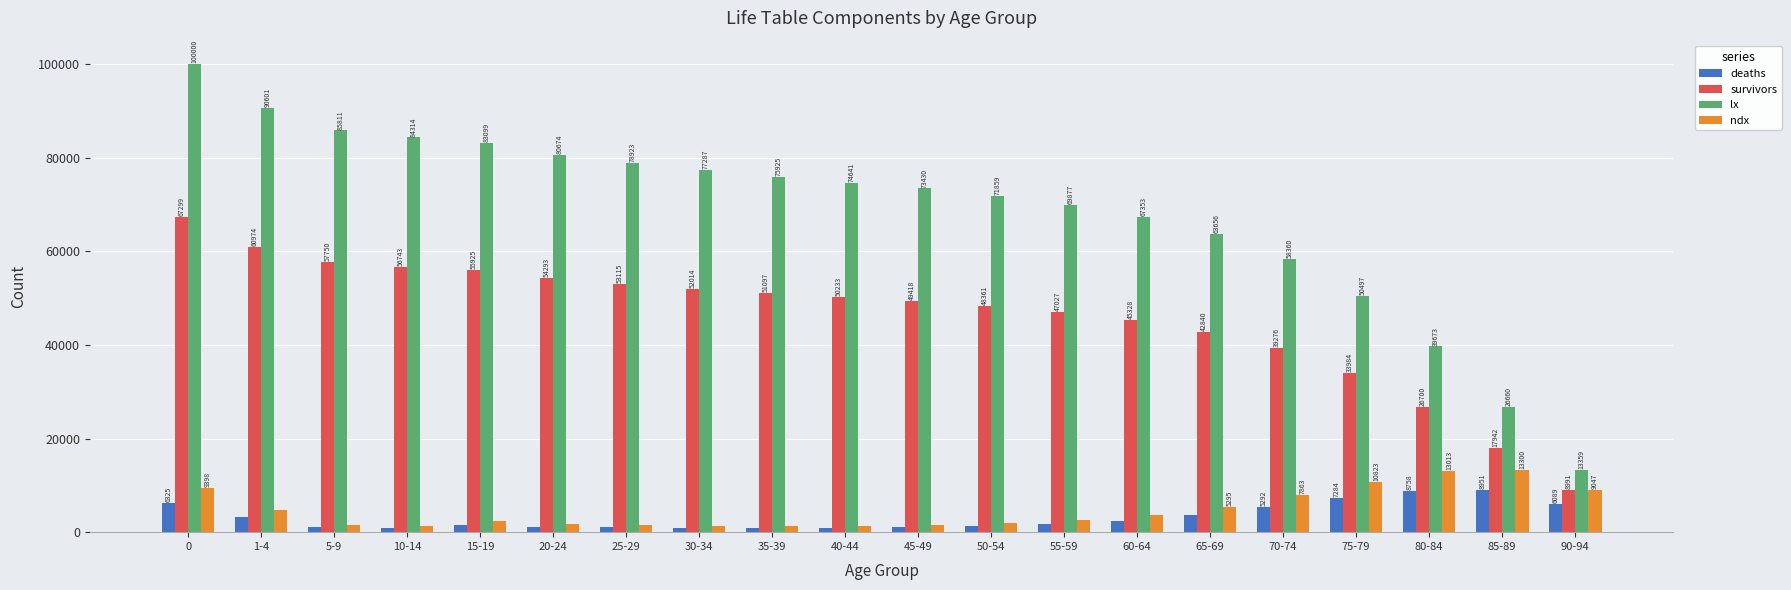

What is the label of the 19th bar from the right?

1-4